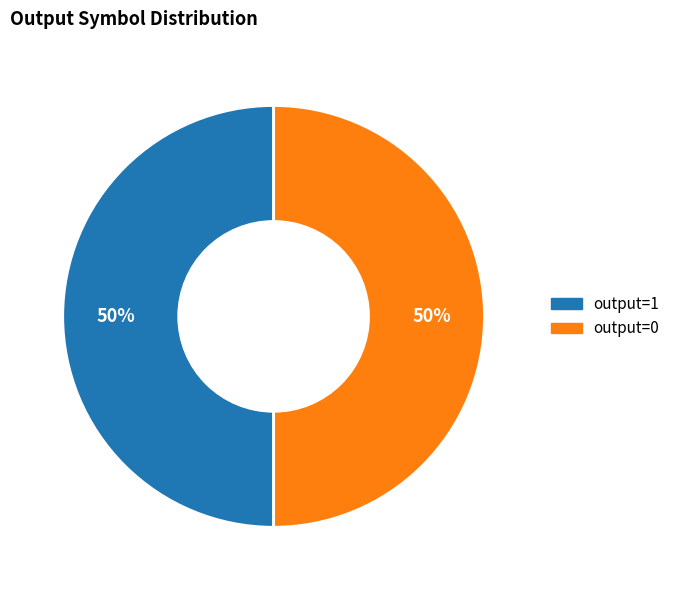

Count the number of slices in the pie.

2